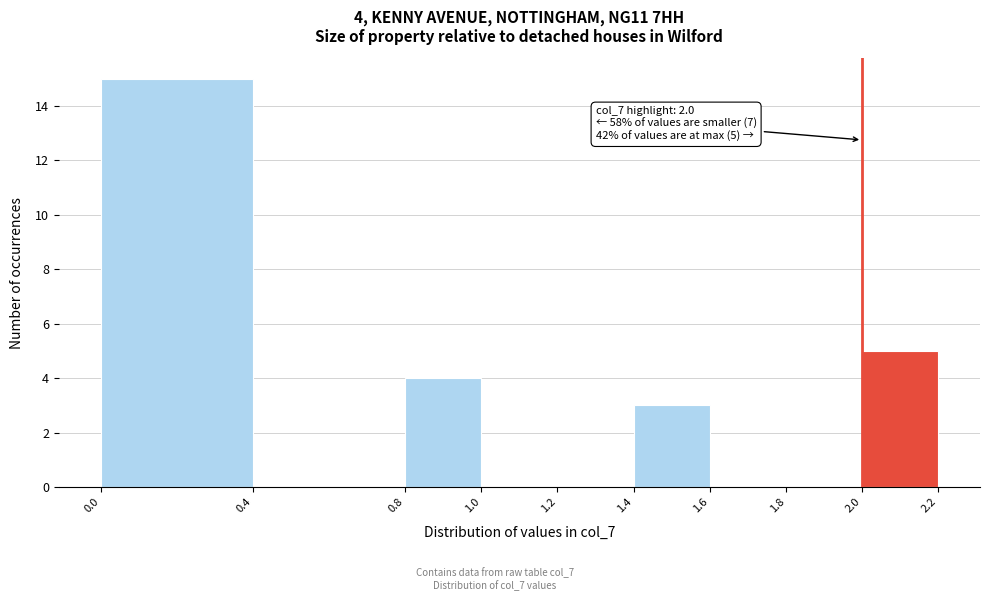

Which range on the x-axis has the tallest bar?

0.0 to 0.4